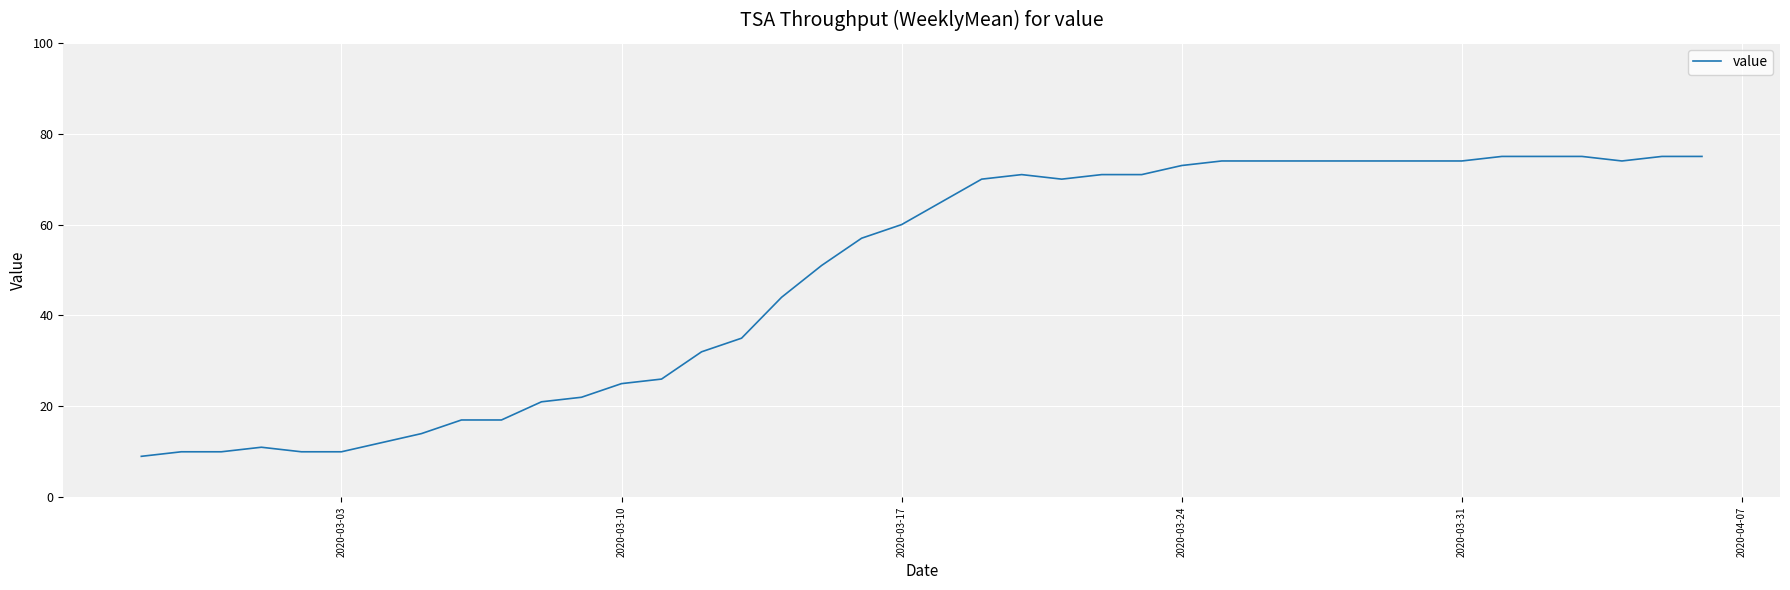

How many values are below 65?

20